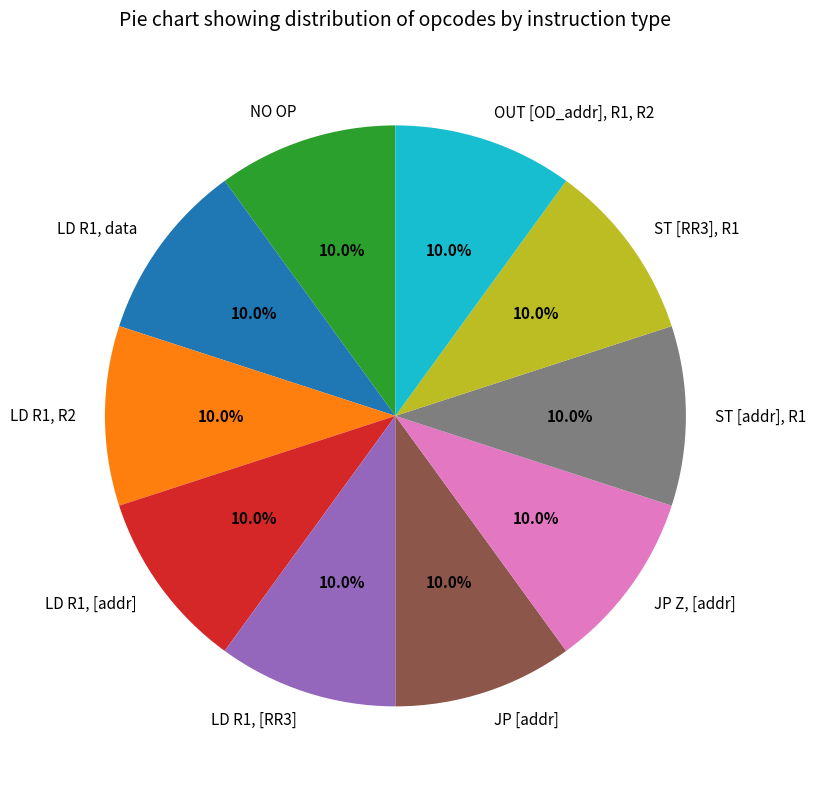

What percentage is the ST [addr], R1 slice, to the nearest percent?

10%